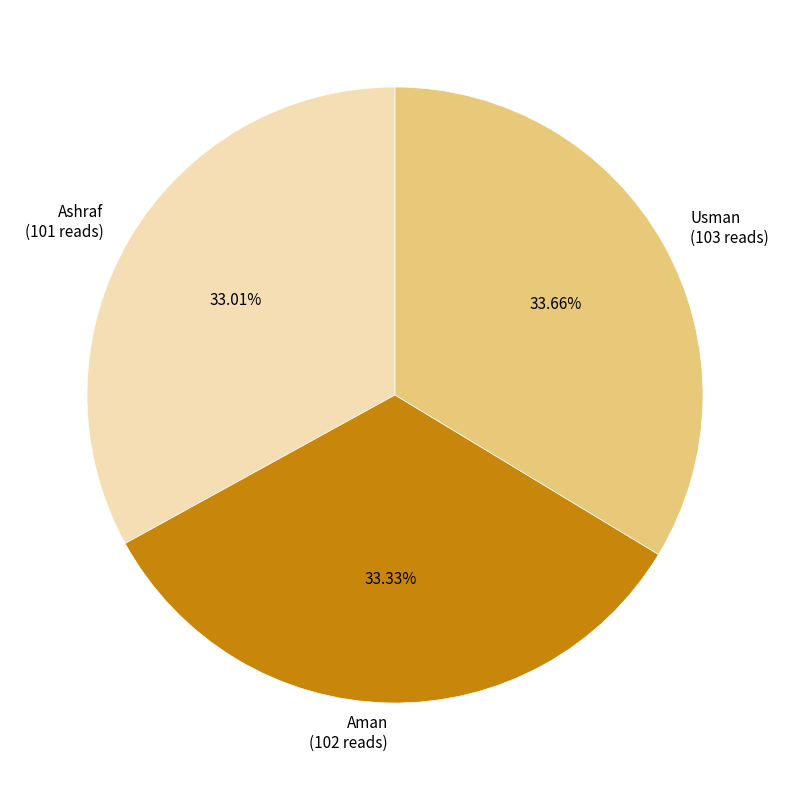

To the nearest percent, what portion does Aman represent?

33%